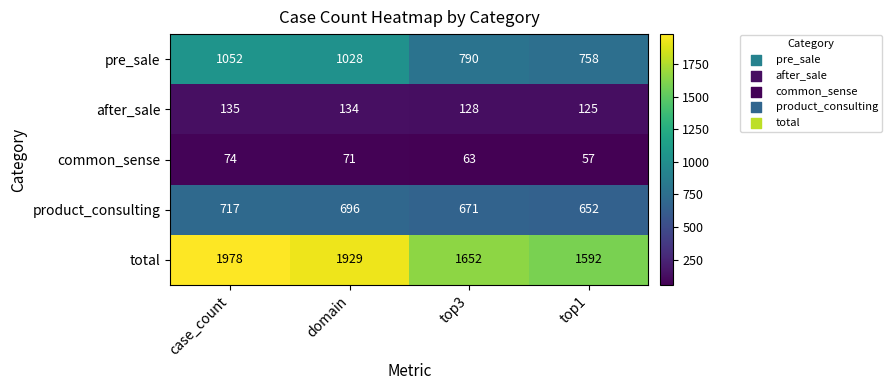

Where is after_sale nearest to the value 130?

top3